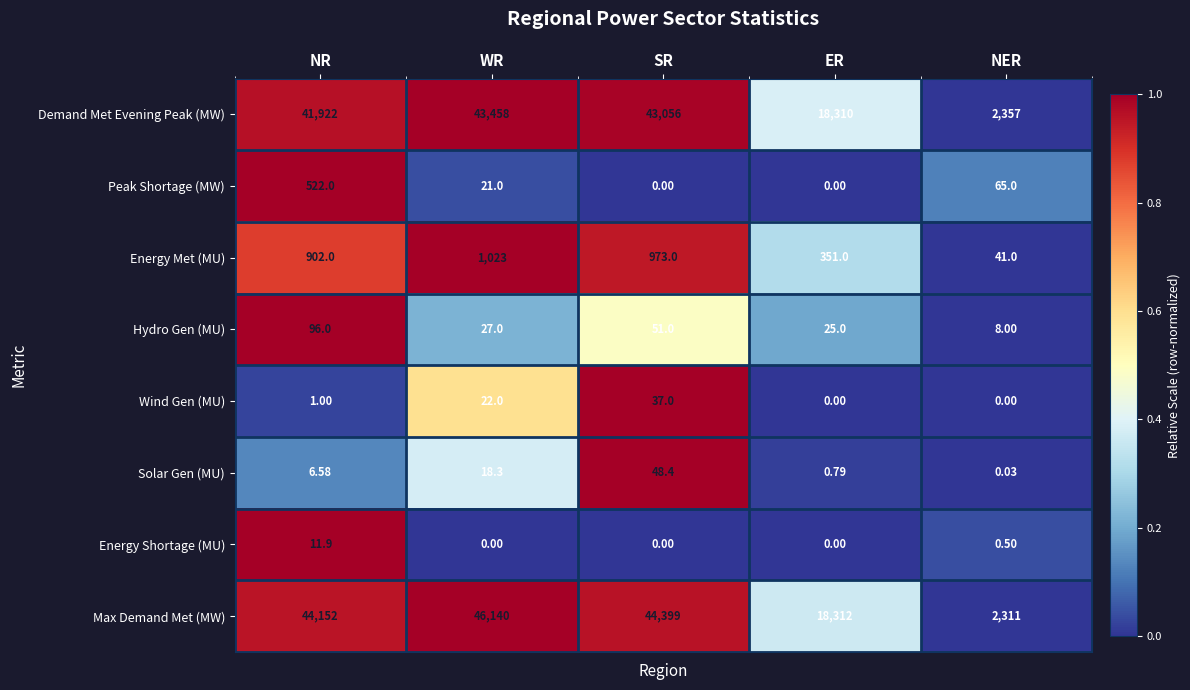

What is the total value across all series at NR?

87613.5